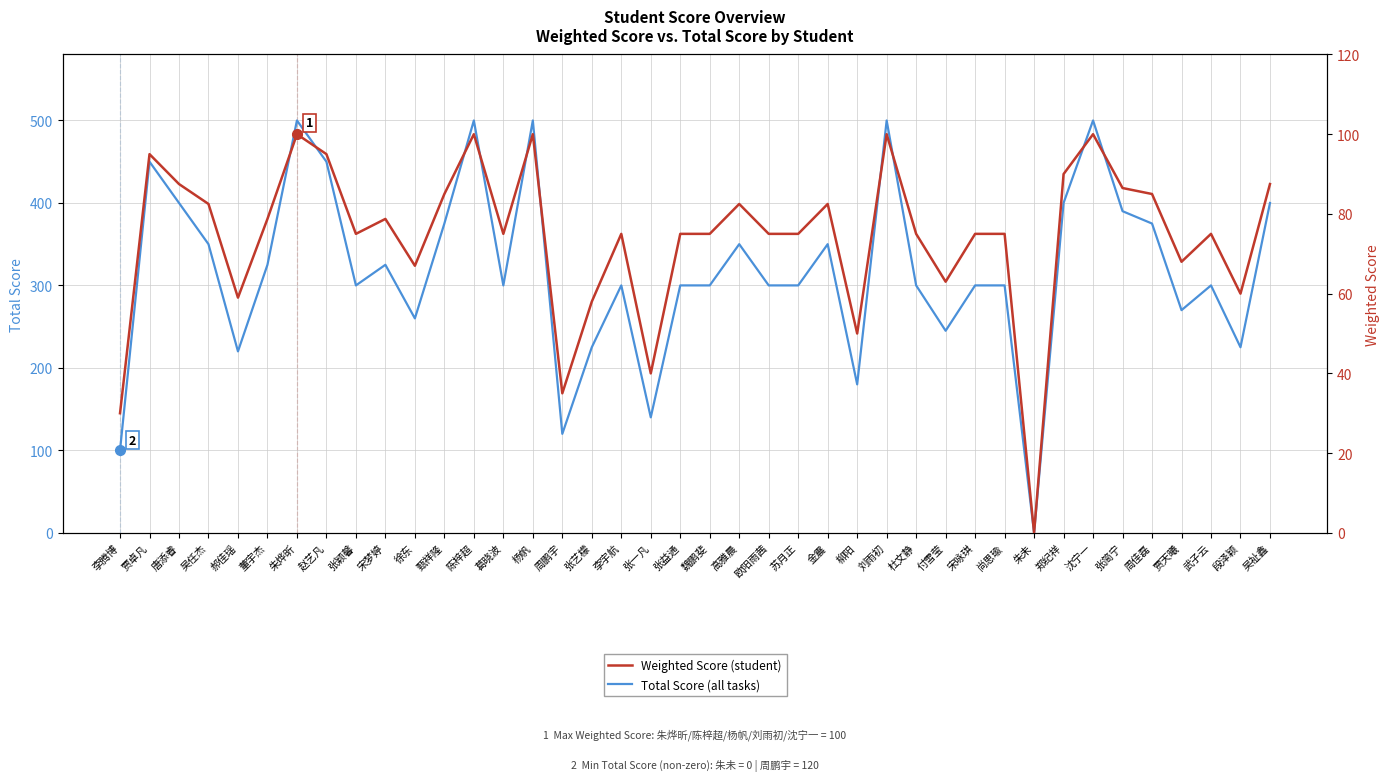

Which series has the largest total across all categories?

Total Score (all tasks)